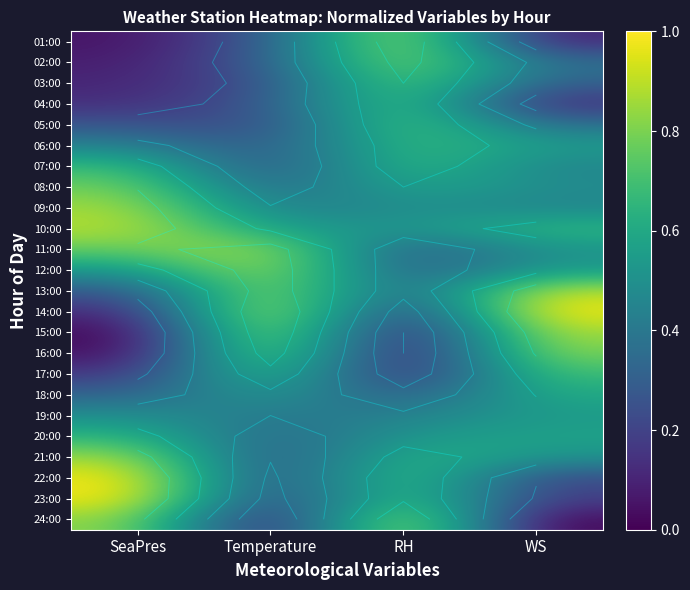

What is the difference between the highest and lowest values at SeaPres?

1.0